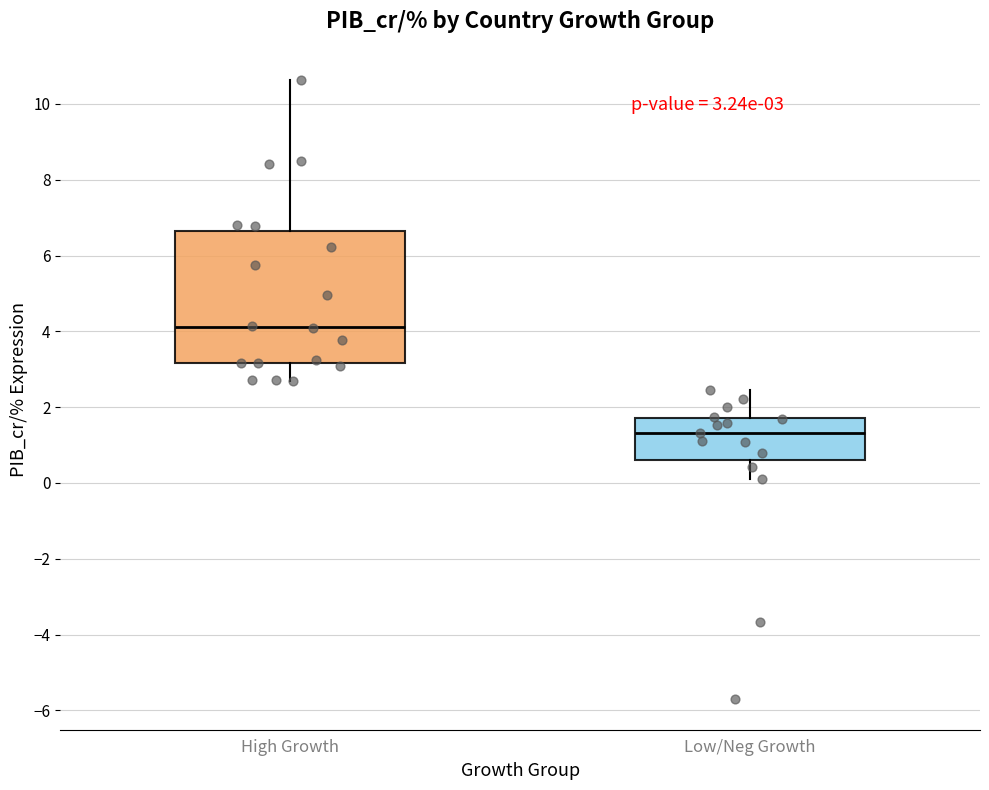

Comparing the boxes themselves (not the whiskers), which one is the tallest?

High Growth